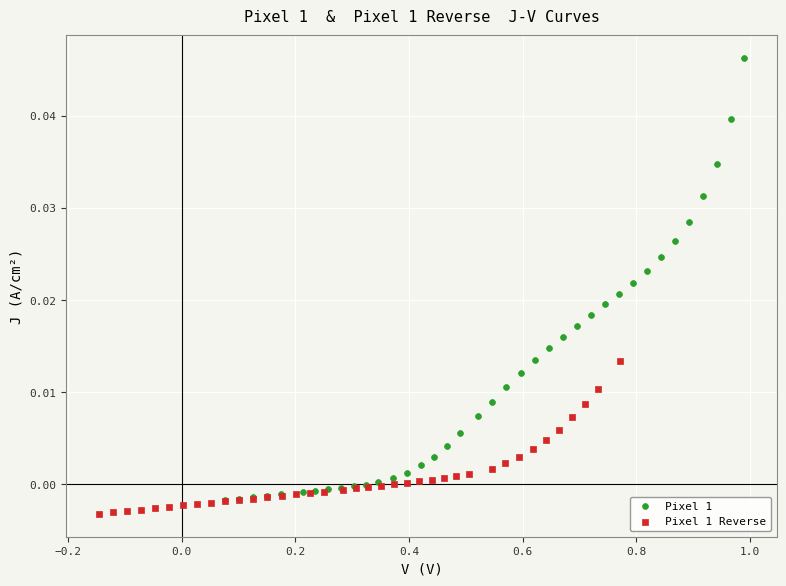

Which series contains the highest Y value?

Pixel 1